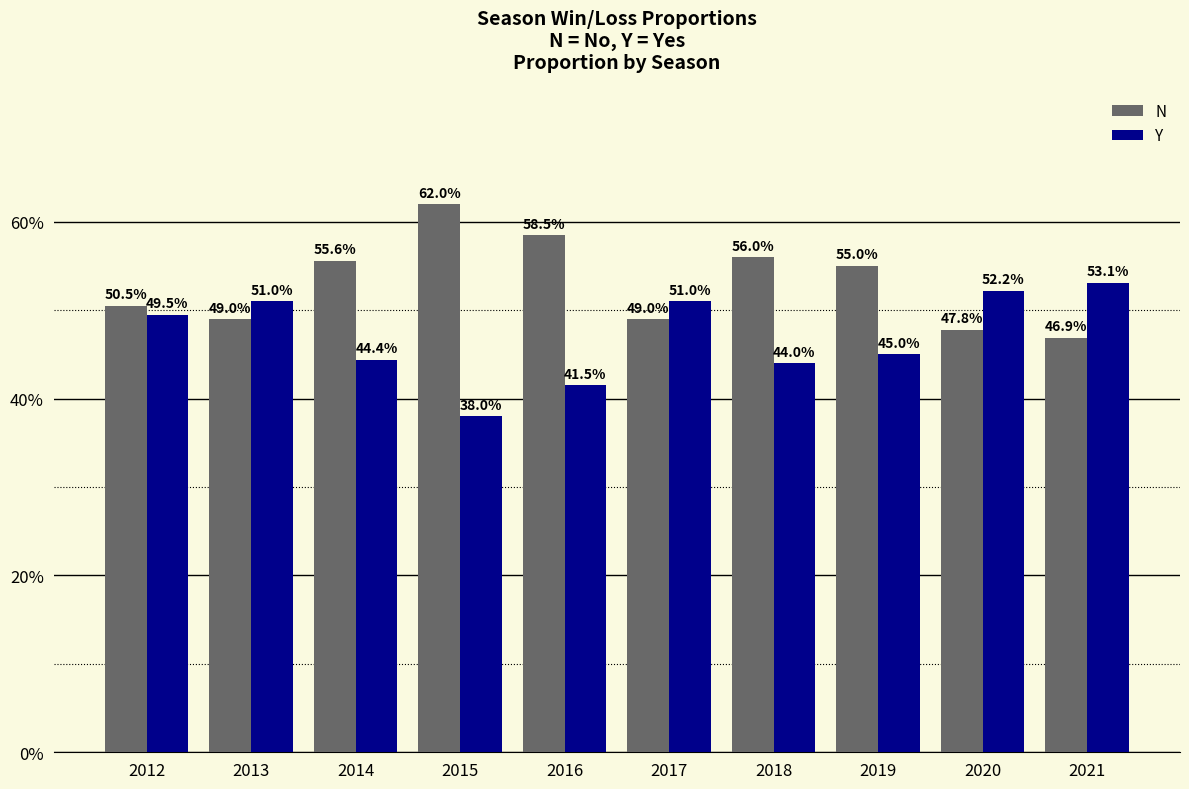

Are the bars grouped side by side (vs. stacked)?

Yes